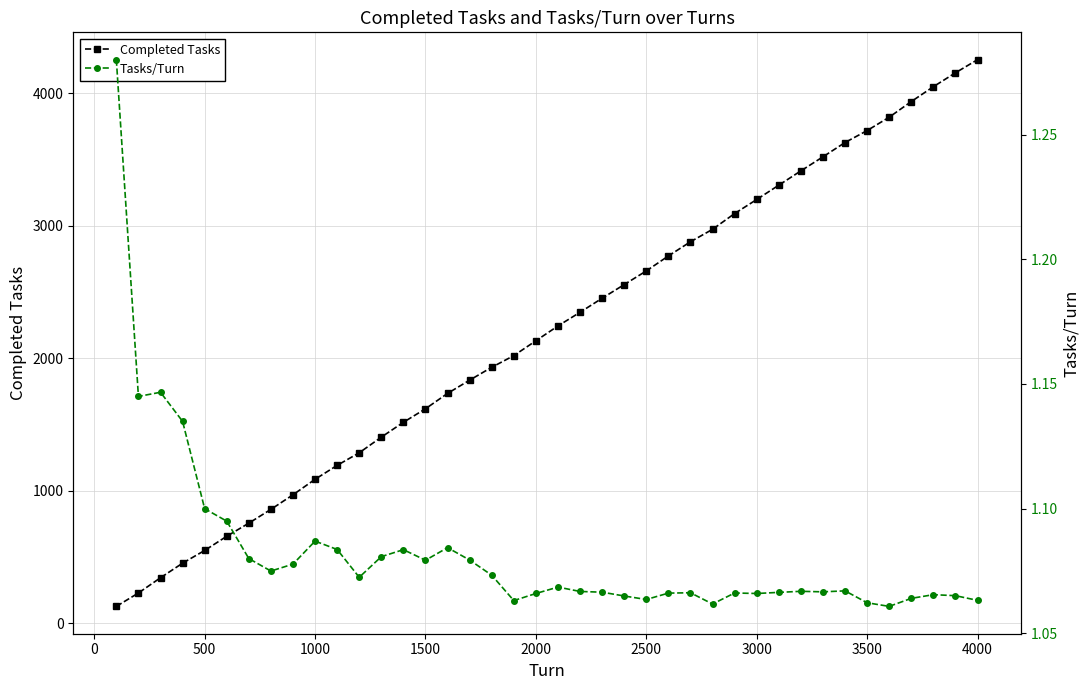

What is the lowest value of the Completed Tasks series?

128